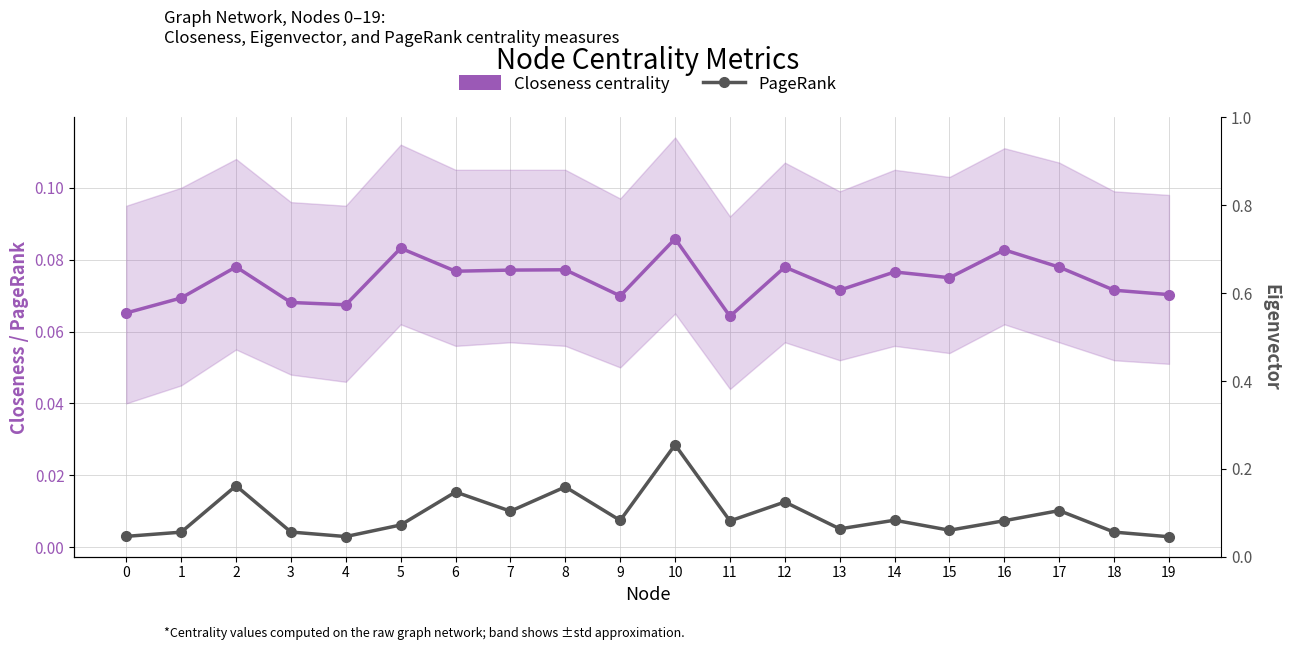

True or false: PageRank and Closeness centrality cross at least once.

False